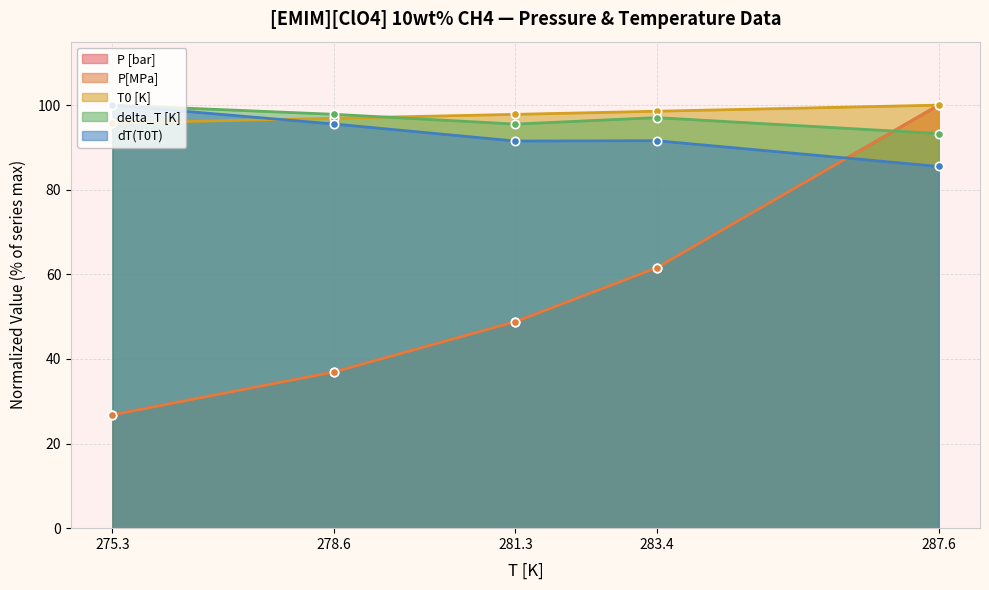

What is the average value of the P [bar] series?

54.8